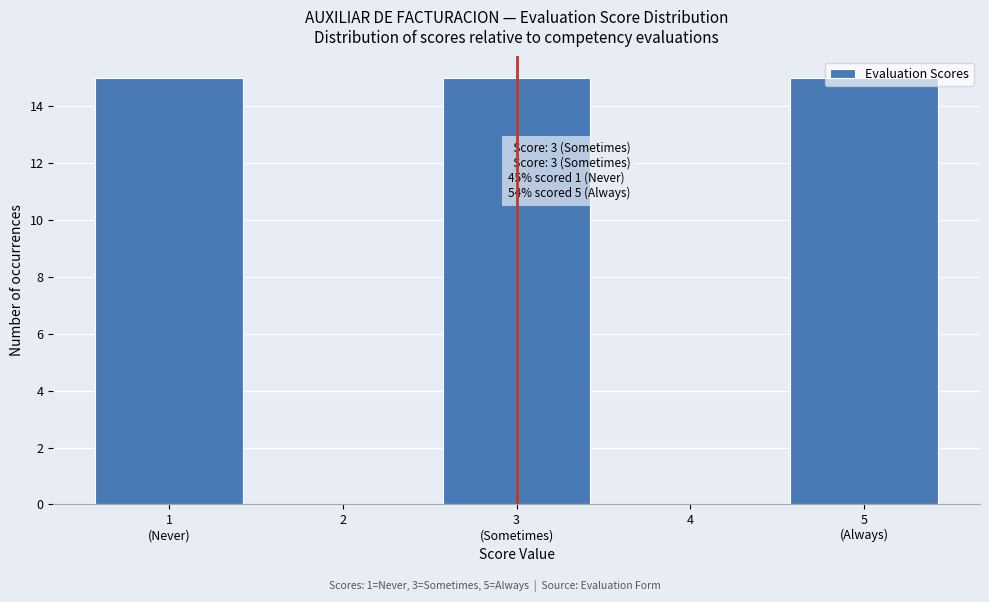

What is the maximum value shown in the chart?

15